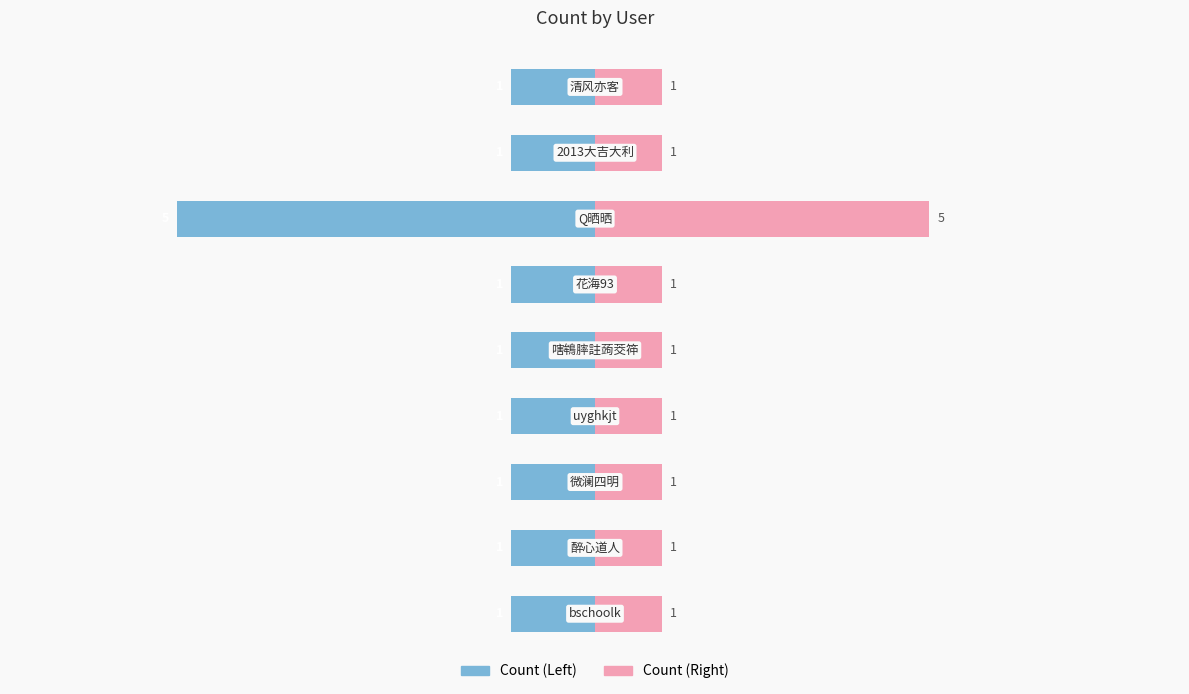

Count the number of categories in the chart.

9